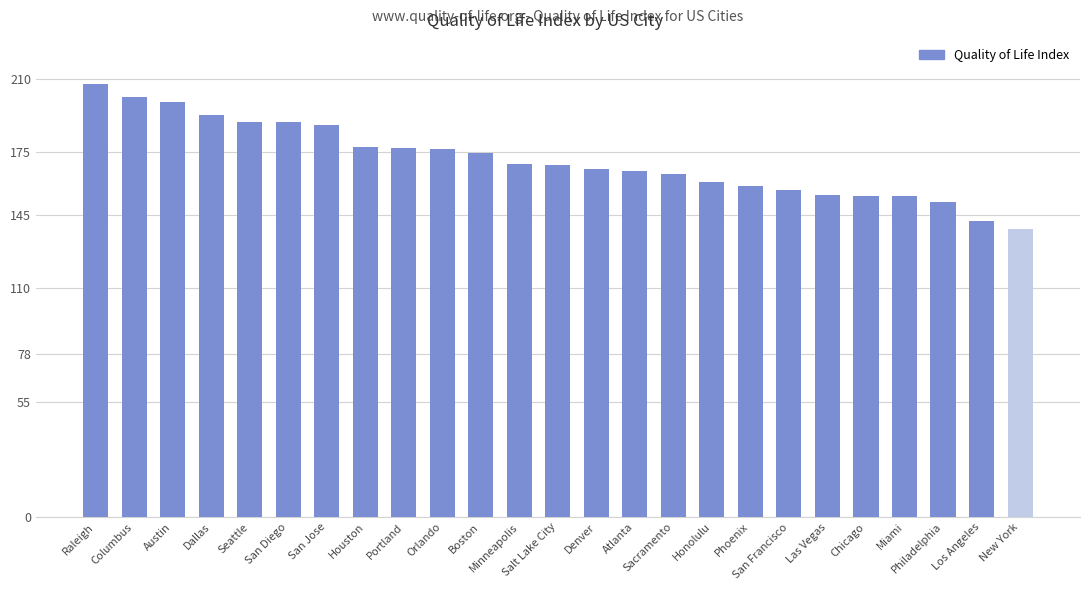

What position from the right is San Jose?

19